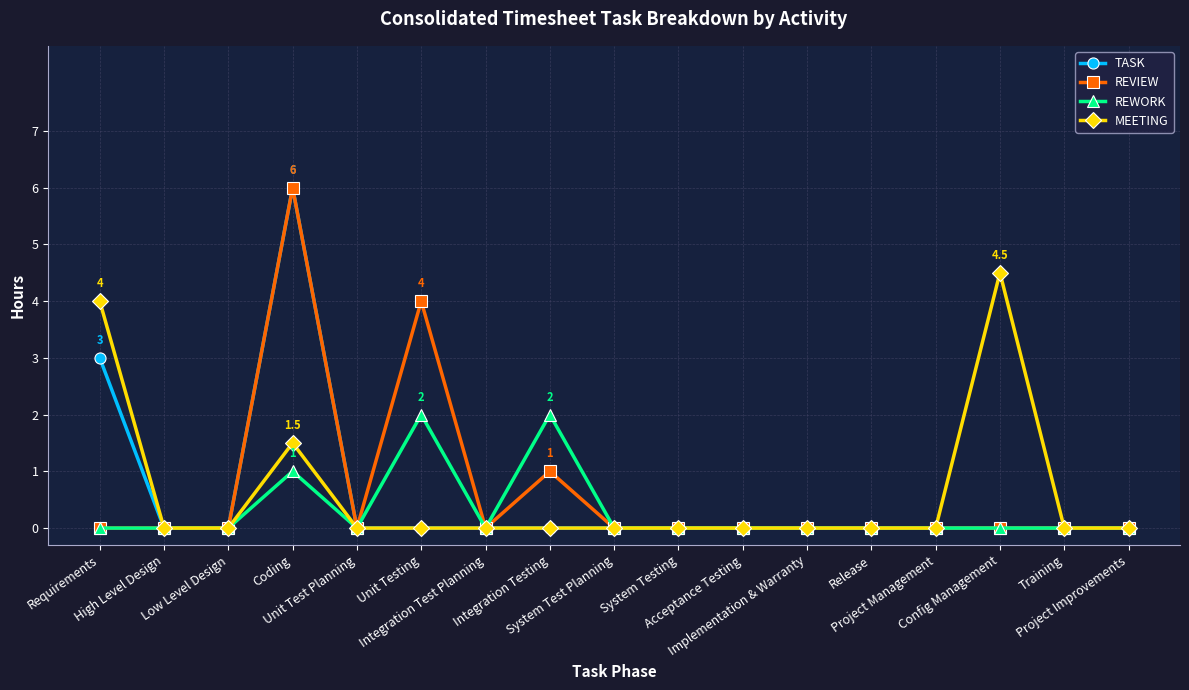

Is it true that REVIEW equals -1.9 at System Testing?

False